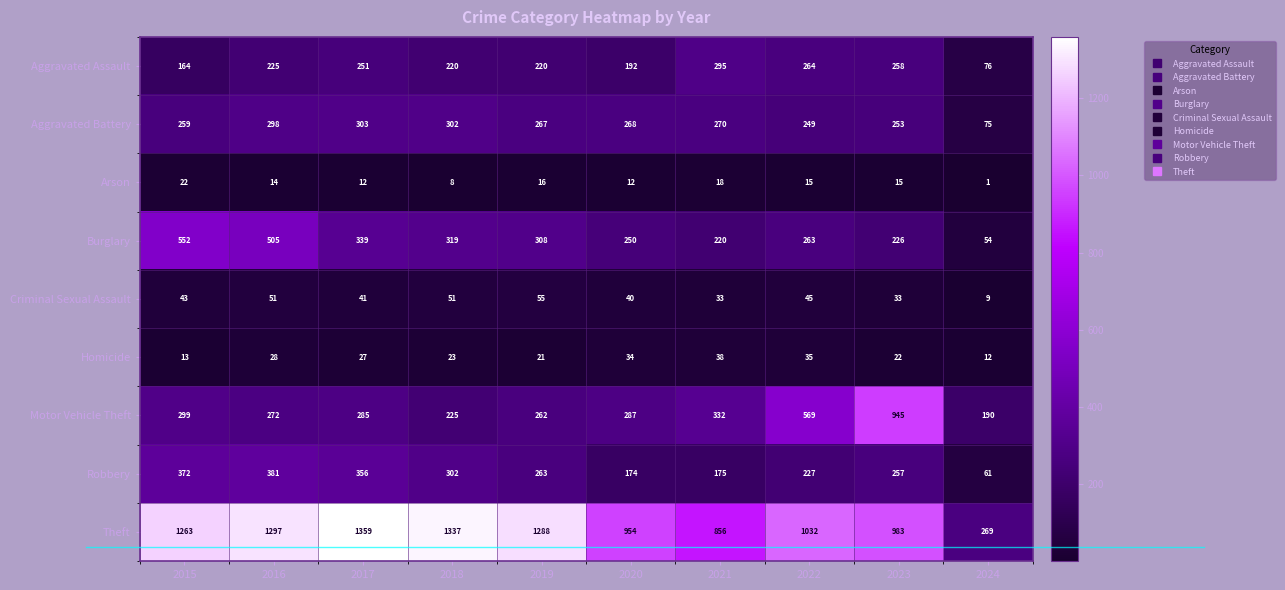

What is the difference between the second highest and minimum values in the Robbery series?

311